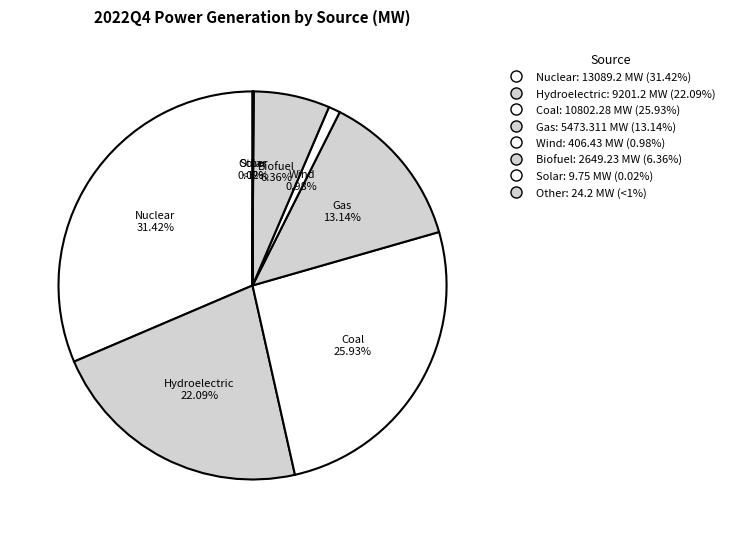

Count the number of slices in the pie.

8